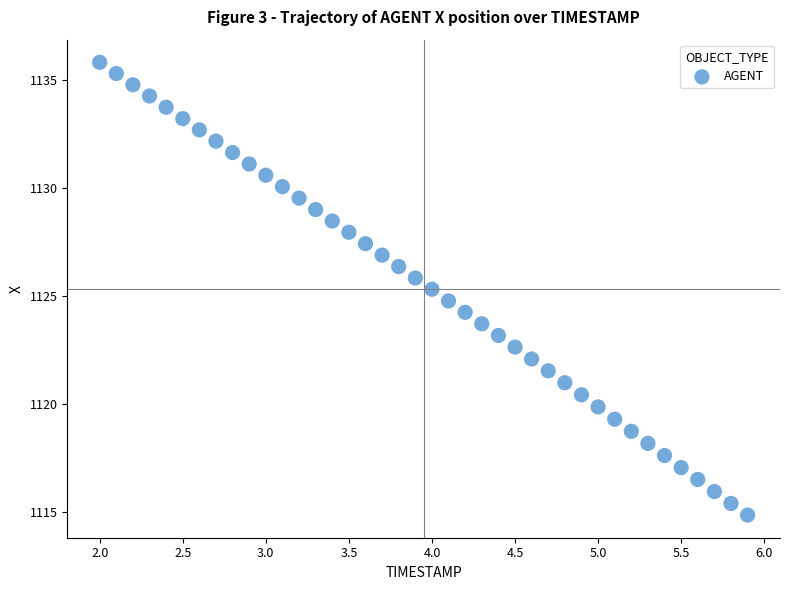

What is the range of X values (max minus min)?

3.9